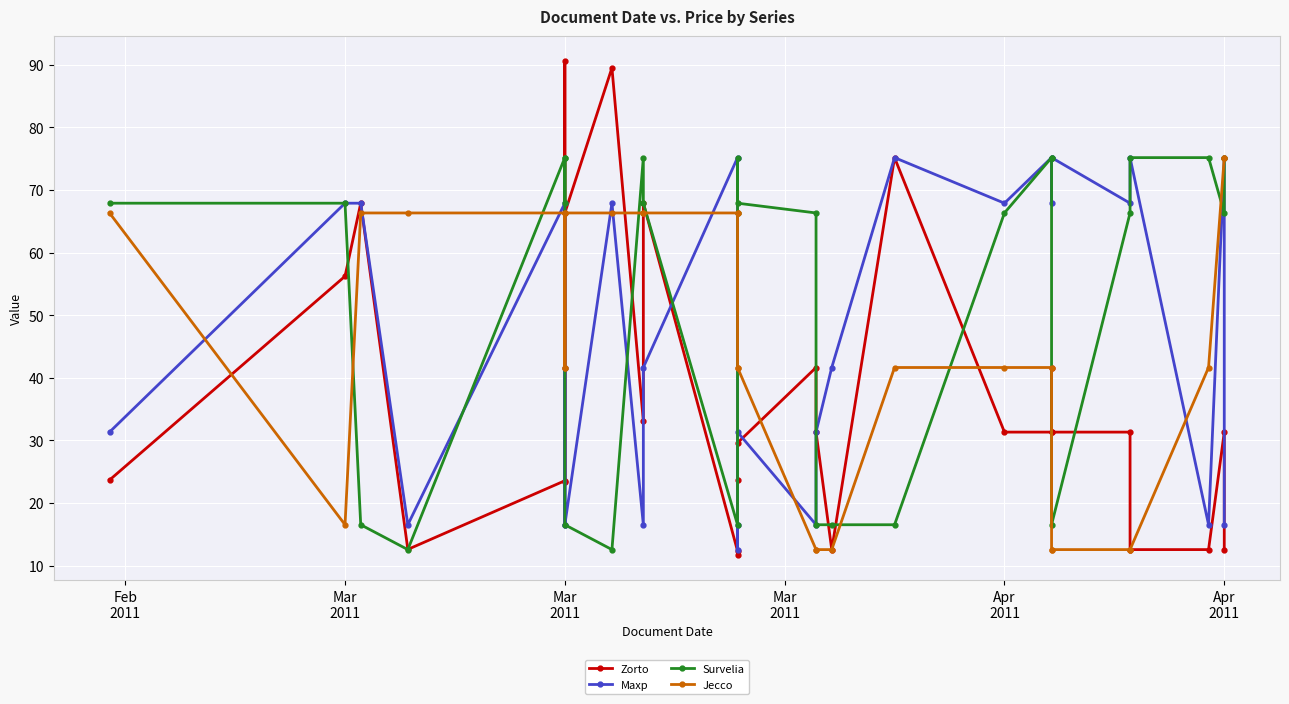

What is the difference between the maximum and minimum values in the Survelia series?

62.6